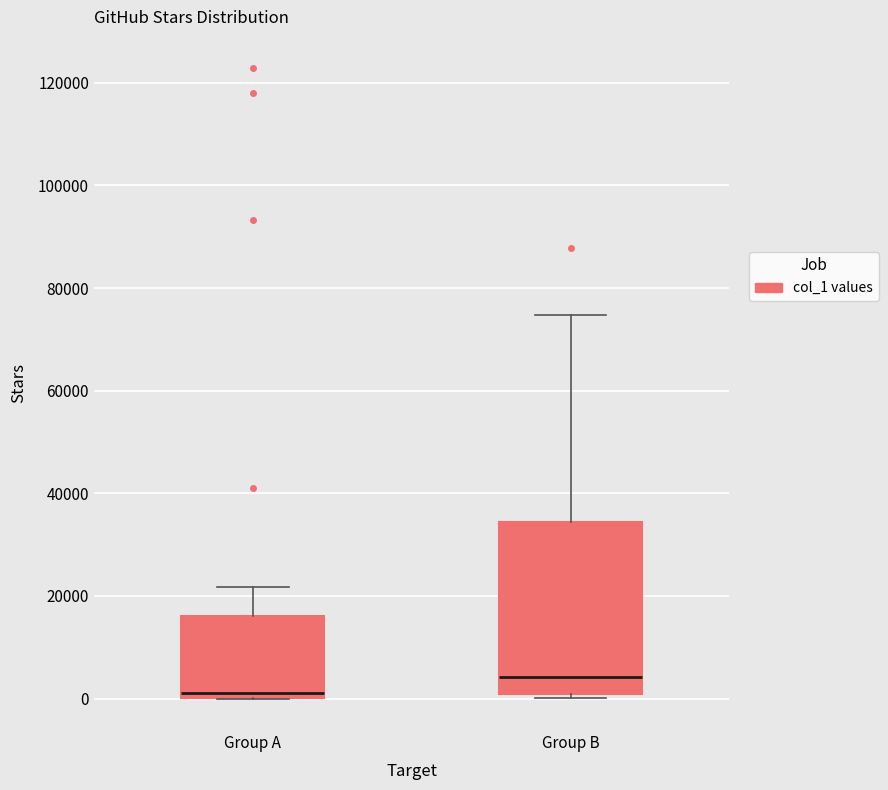

Reading left to right, transcribe this box plot: for each box, give where its median line is, the range the box spans, and where its two whiskers end, as read against the y-axis. The values are not printed on the chart, so give them approximately, as read against the axis.

Group A: median 2000, box 0 to 16000, whiskers 0 to 22000
Group B: median 4000, box 0 to 34000, whiskers 0 (just below the box's lower edge) to 74000